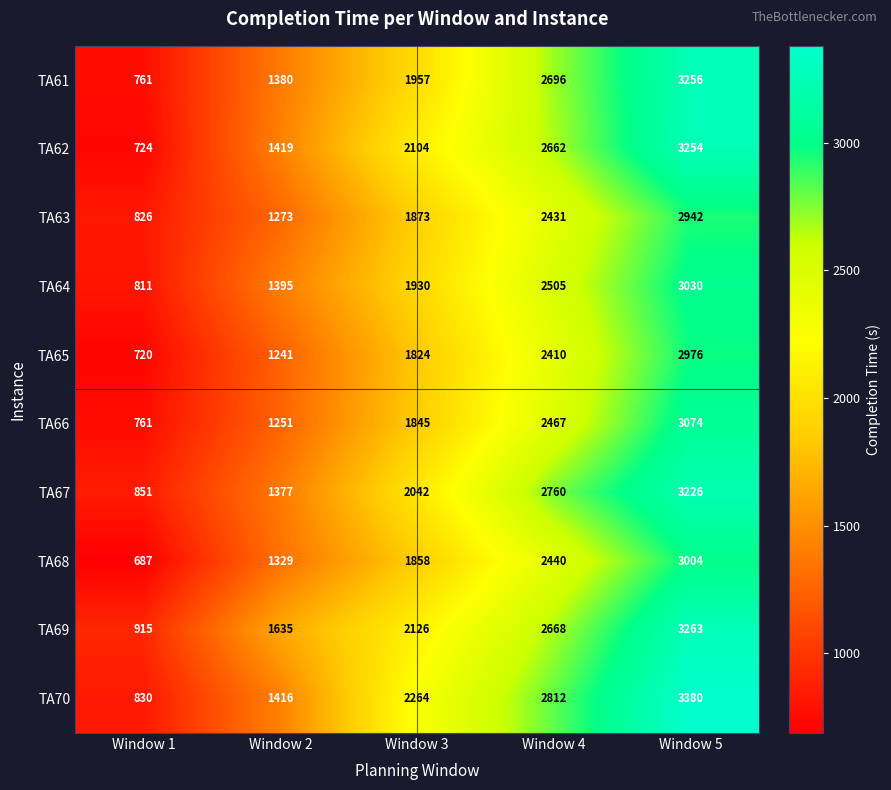

What is the average value of the TA68 series?

1864